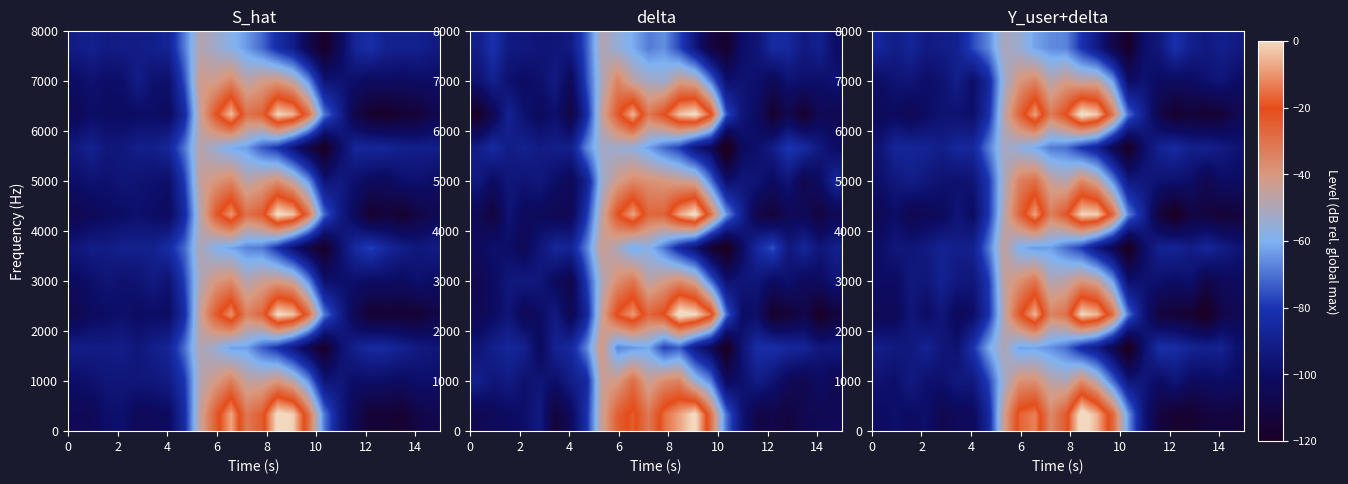

How many data points does each series have?

24